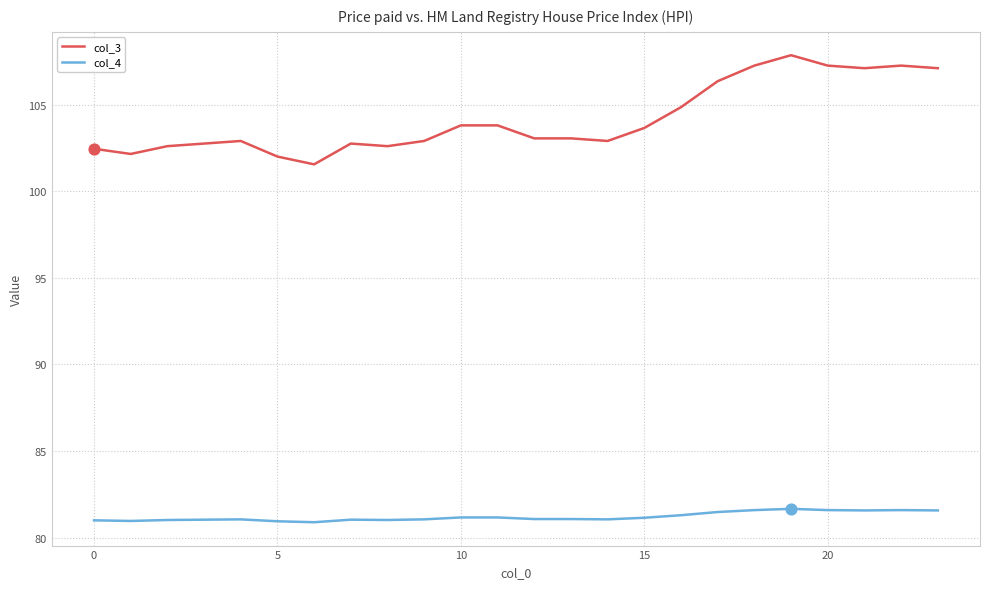

What is the lowest value of the col_4 series?

80.9